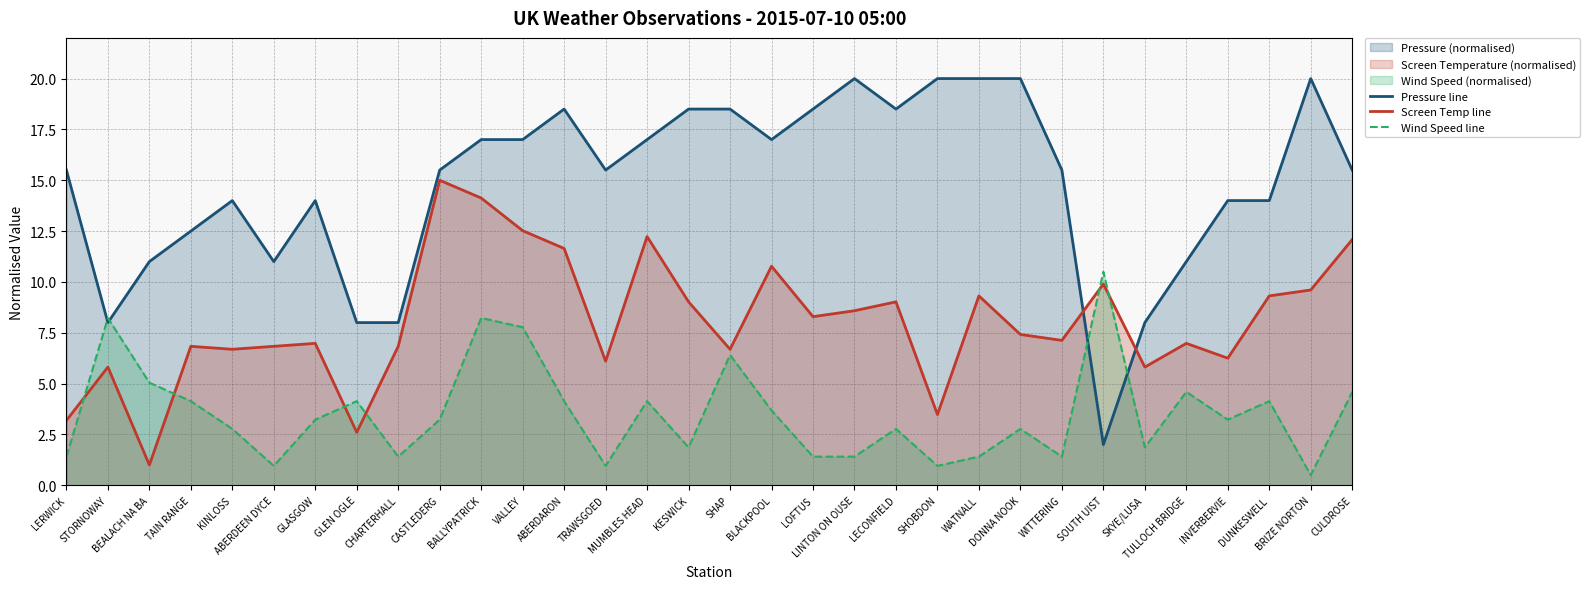

List the series in order of their peak value, highest first.

Pressure line, Screen Temp line, Wind Speed line